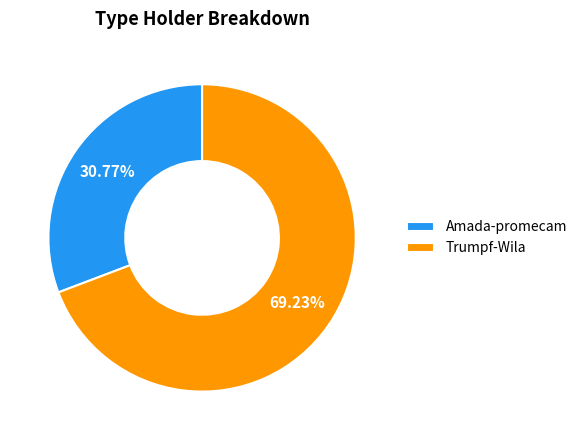

What percentage do Trumpf-Wila and Amada-promecam together represent?

100.0%